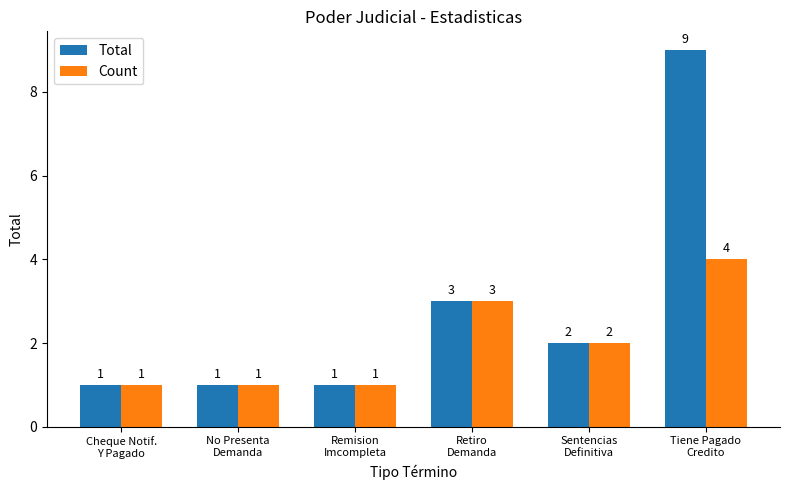

List the series in order of their overall mean, highest first.

Total, Count